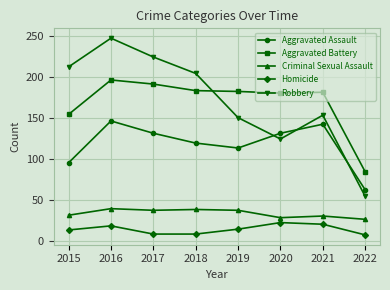

At which category is the sum across all series the highest?

2016